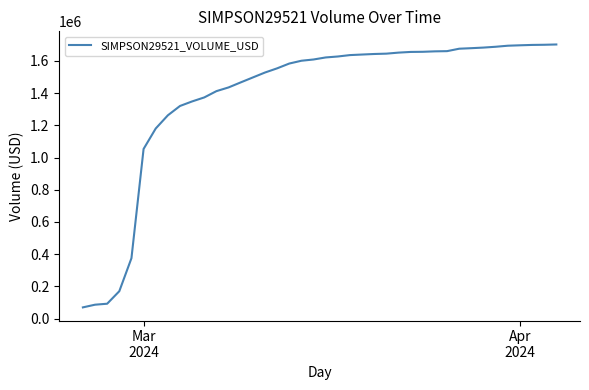

What is the difference between the maximum and minimum values?

1632281